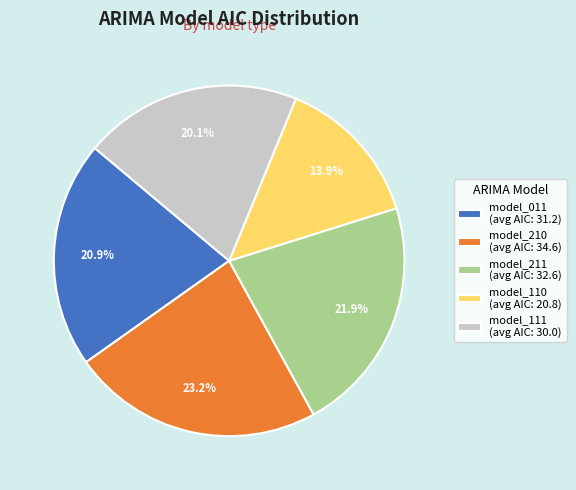

How many slices are in this pie chart?

5